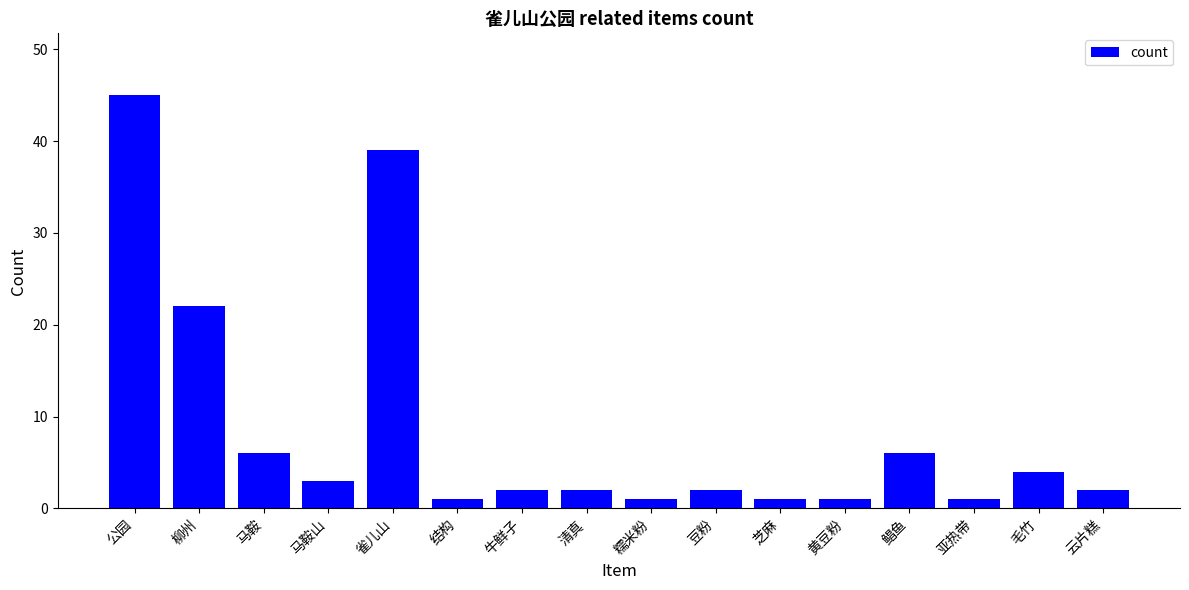

At which label does the data first exceed 2?

公园